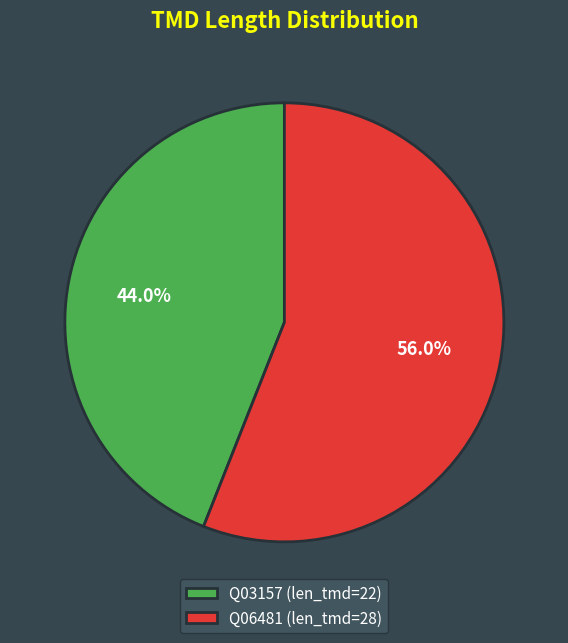

What is the largest slice in the pie chart?

Q06481